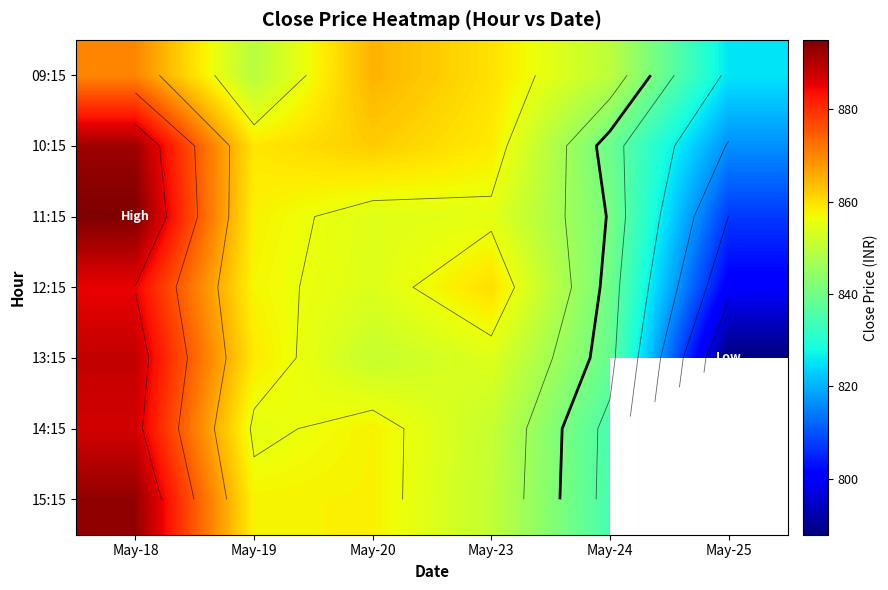

What is the lowest value of the 09:15 series?

825.4